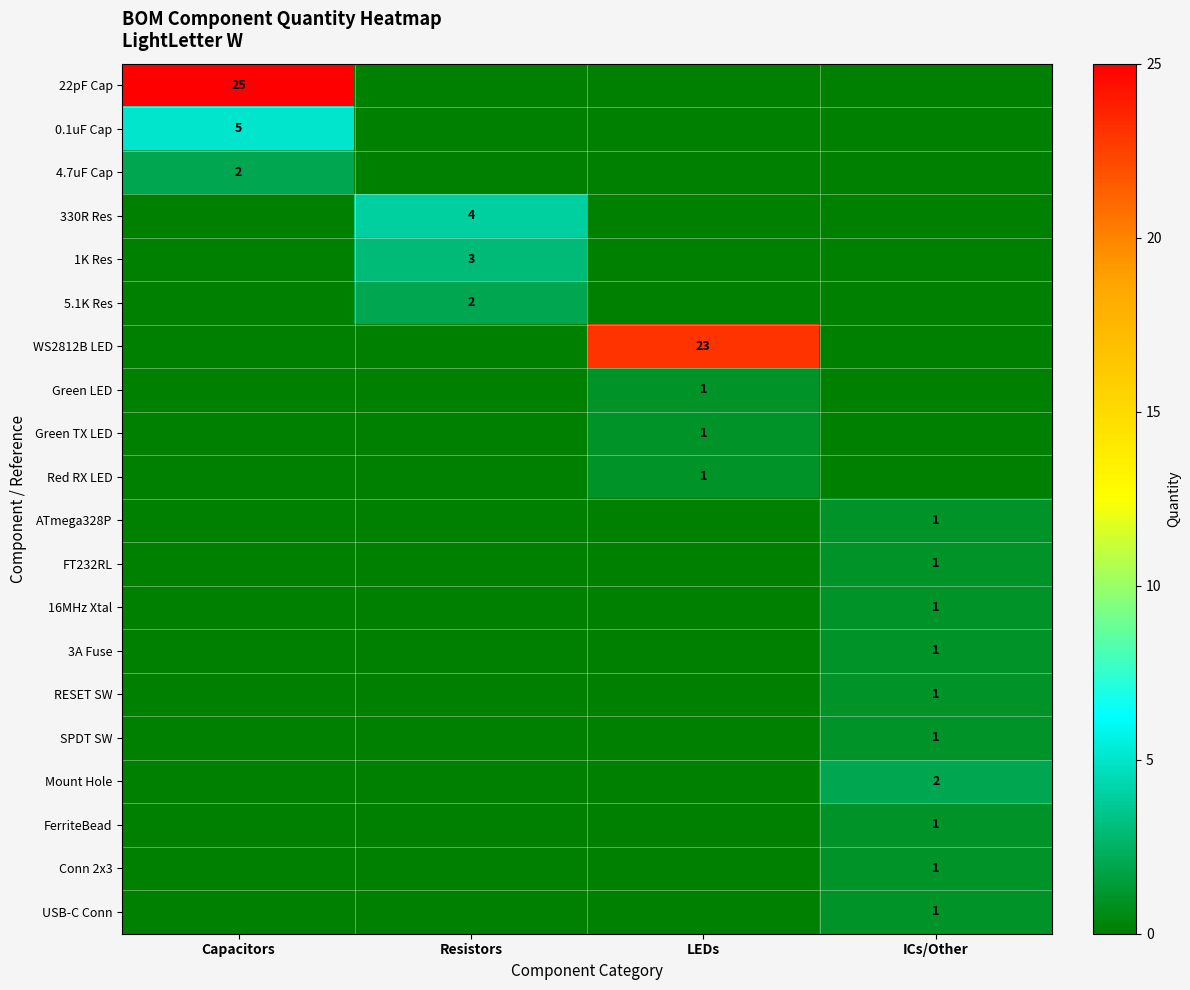

True or false: ATmega328P has a value of 1 at ICs/Other.

True